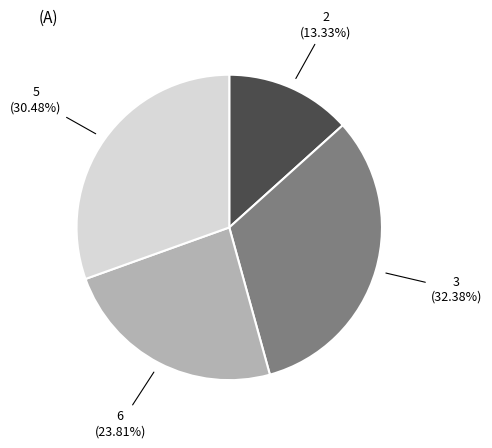

Is it true that 3 is 32% of the pie?

True